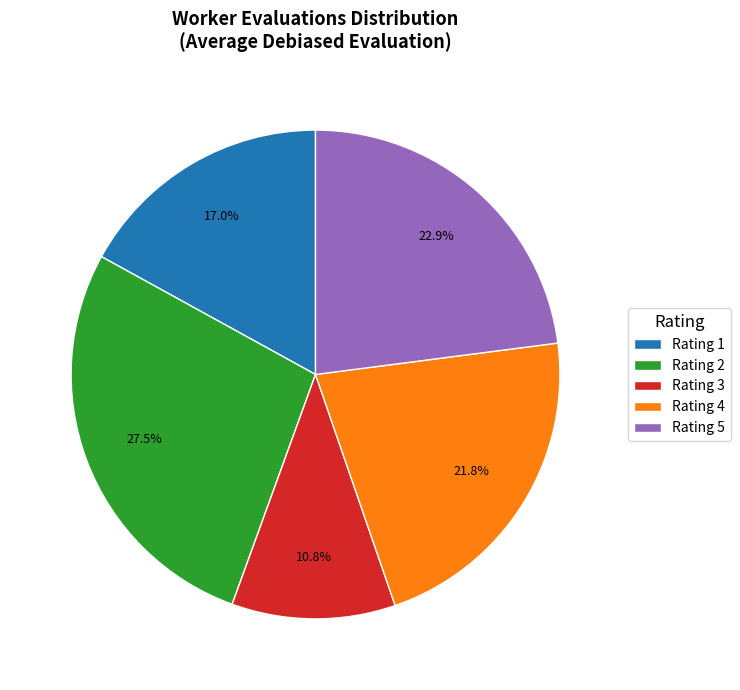

Do Rating 3 and Rating 2 together represent more than half of the pie?

No